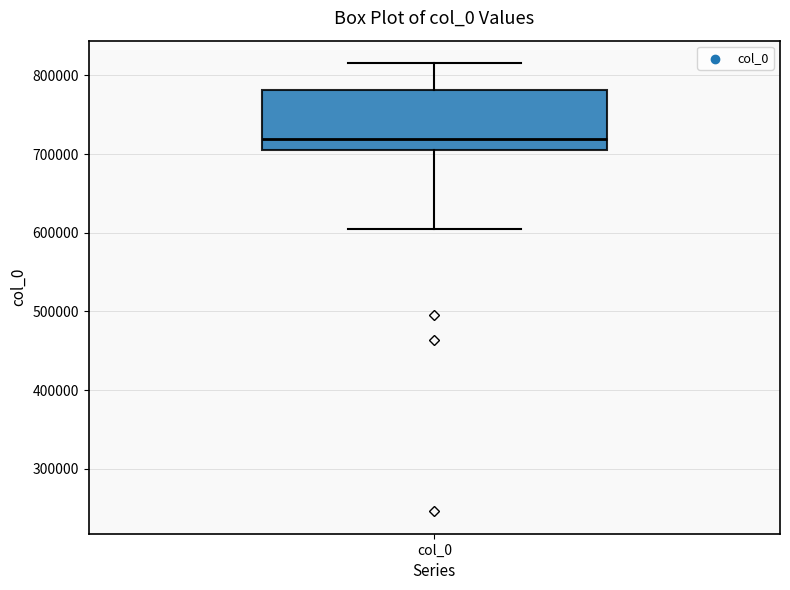

Transcribe this box plot: give where the median line is, the range the box spans, and where the two whiskers end, as read against the y-axis. The values are not printed on the chart, so give them approximately, as read against the axis.

median 720000, box 700000 to 780000, whiskers 600000 to 820000